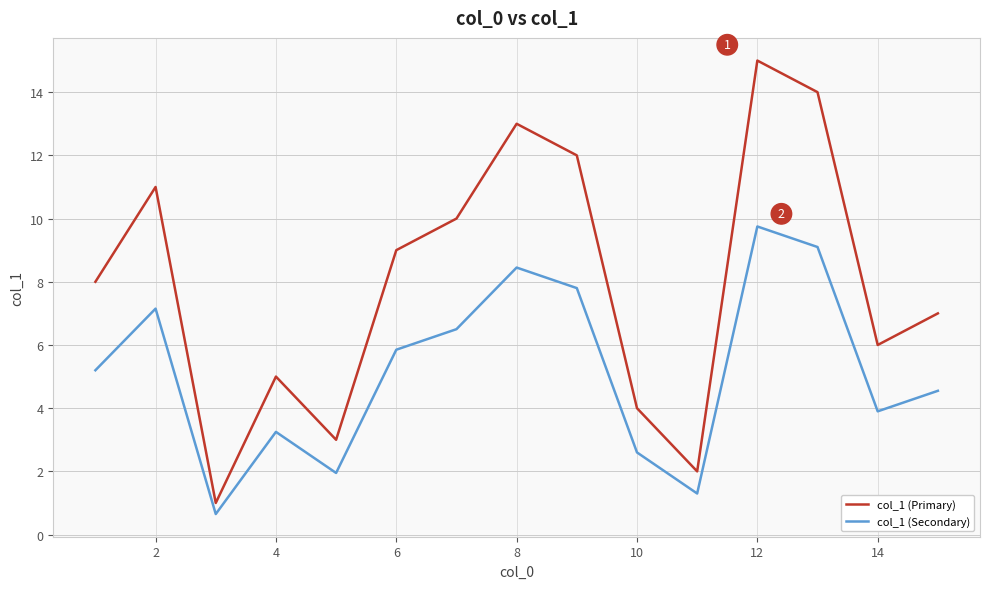

Rank the series by their maximum value, from lowest to highest.

col_1 (Secondary), col_1 (Primary)